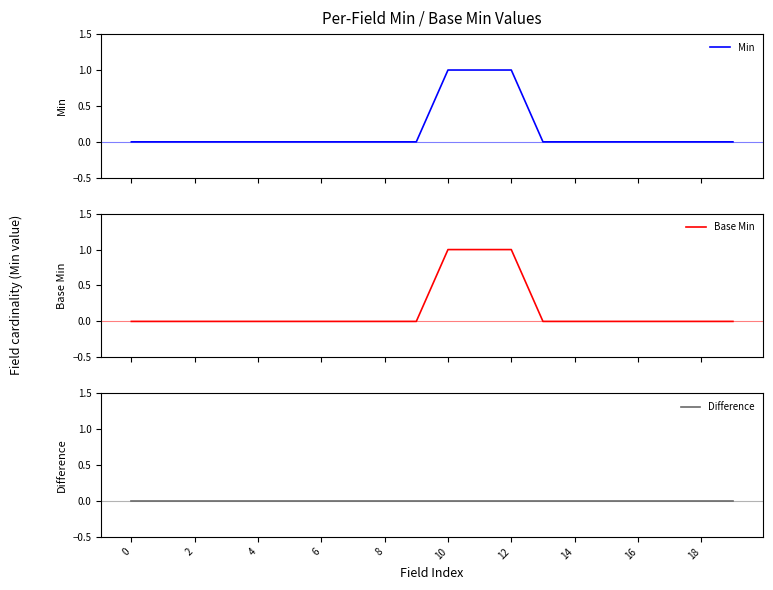

Which series has the largest total across all categories?

Min